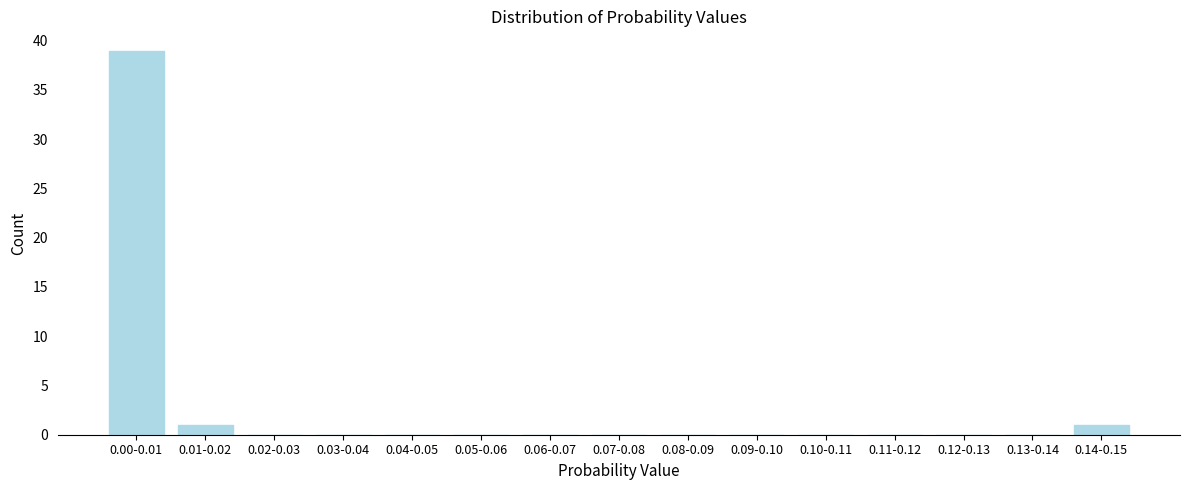

Reading right to left, what are all the values shown in this chart?

0.14-0.15=1	0.13-0.14=0	0.12-0.13=0	0.11-0.12=0	0.10-0.11=0	0.09-0.10=0	0.08-0.09=0	0.07-0.08=0	0.06-0.07=0	0.05-0.06=0	0.04-0.05=0	0.03-0.04=0	0.02-0.03=0	0.01-0.02=1	0.00-0.01=39